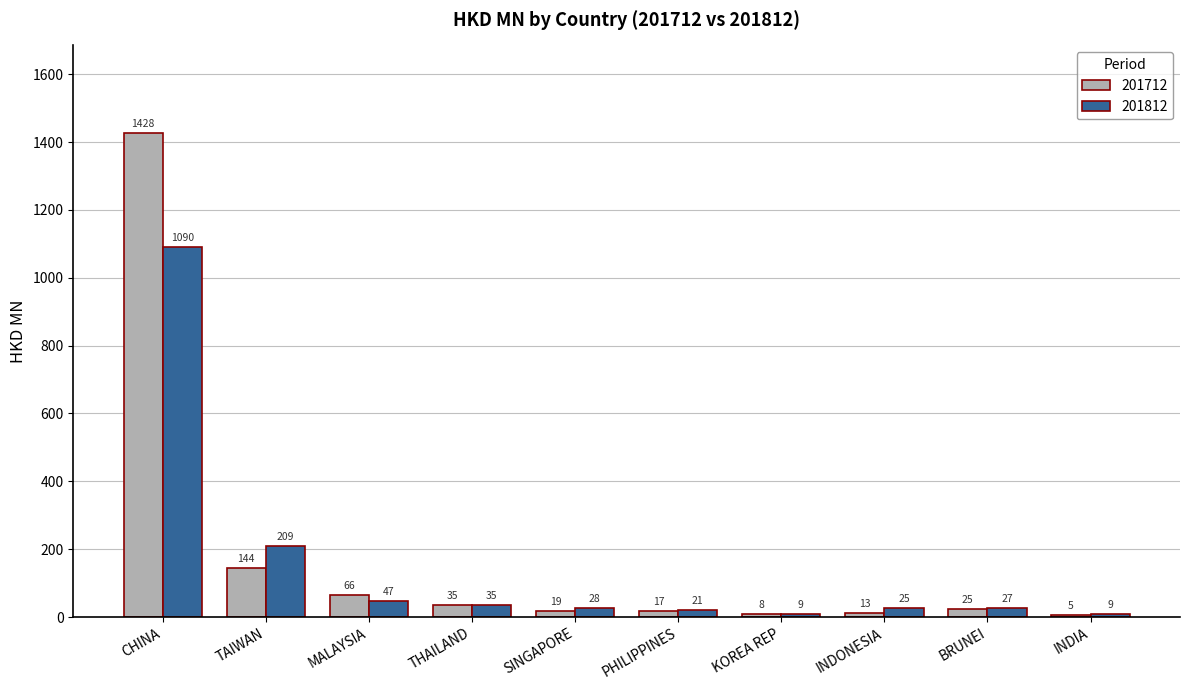

What position from the right is KOREA REP?

4